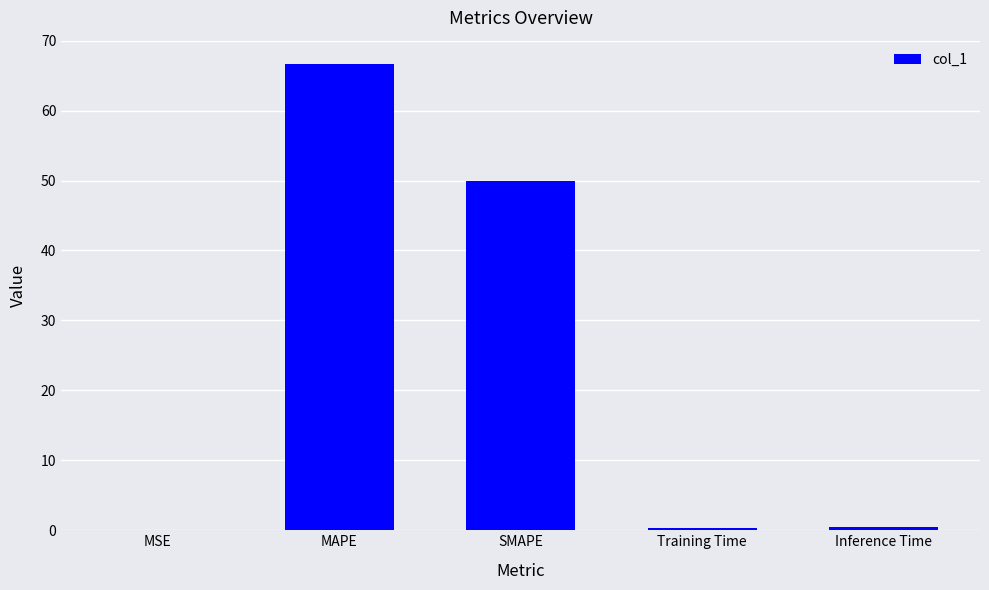

The value at MSE is 0.0. True or false?

True